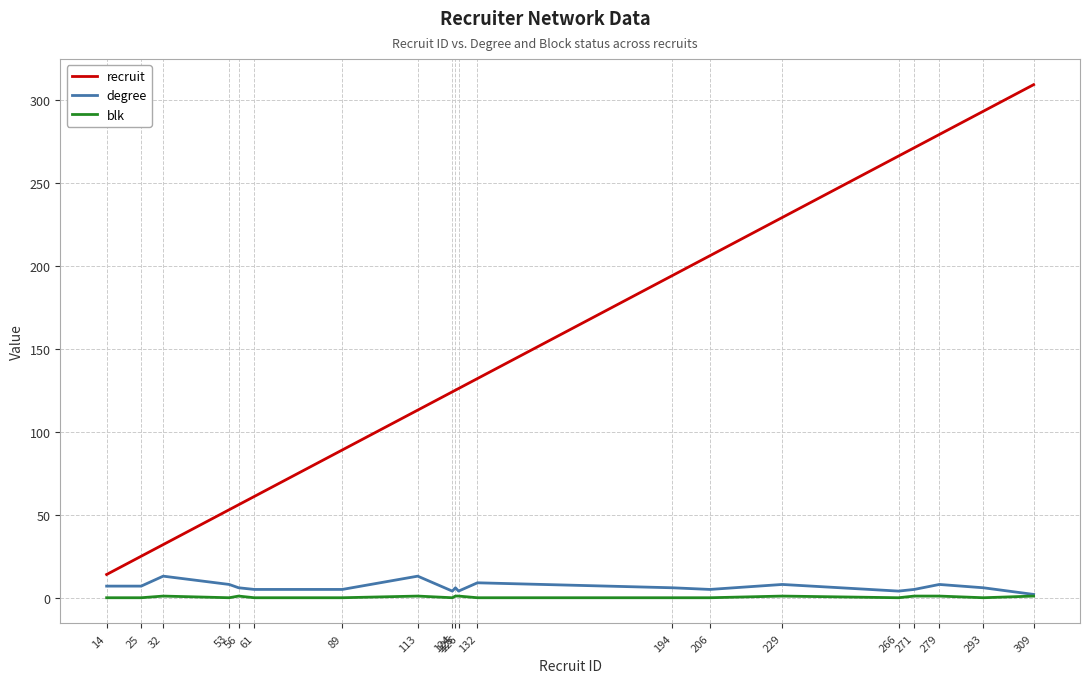

Is it true that recruit equals 309 at 309?

True